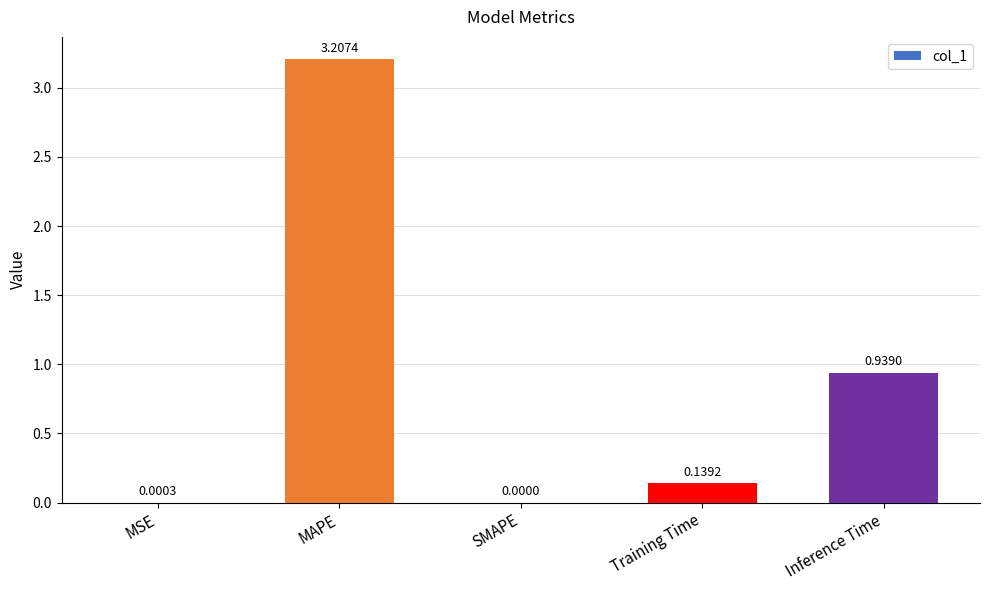

What is the change in value from MSE to Training Time?

+0.1